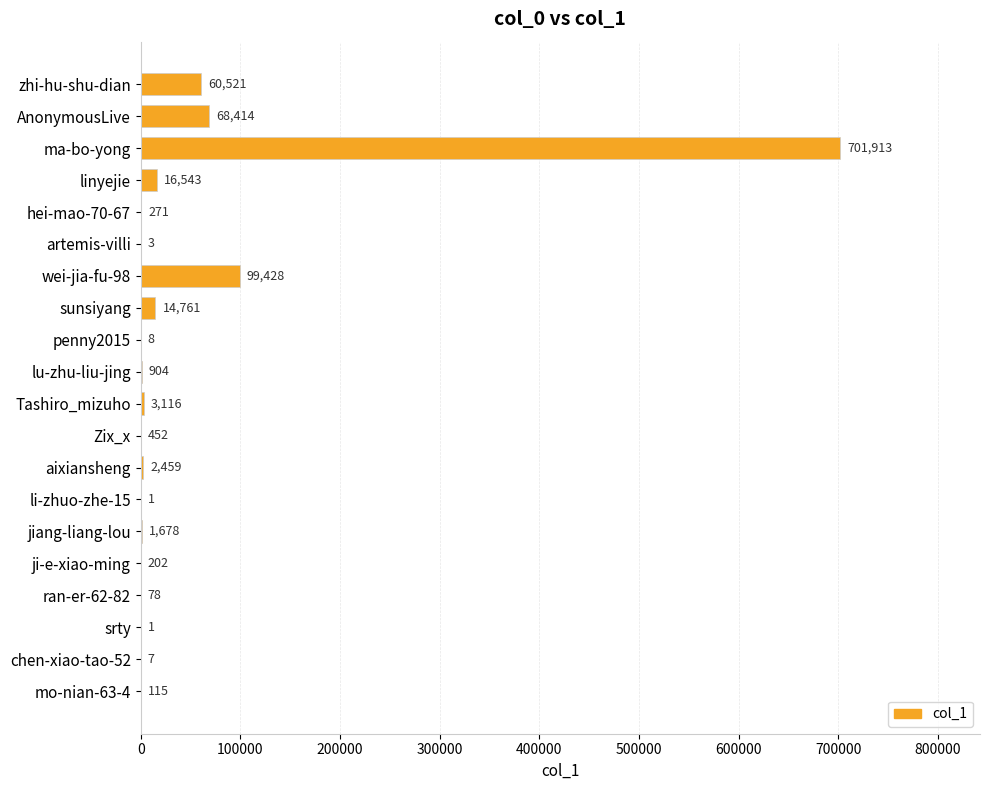

What is the average value?

48544